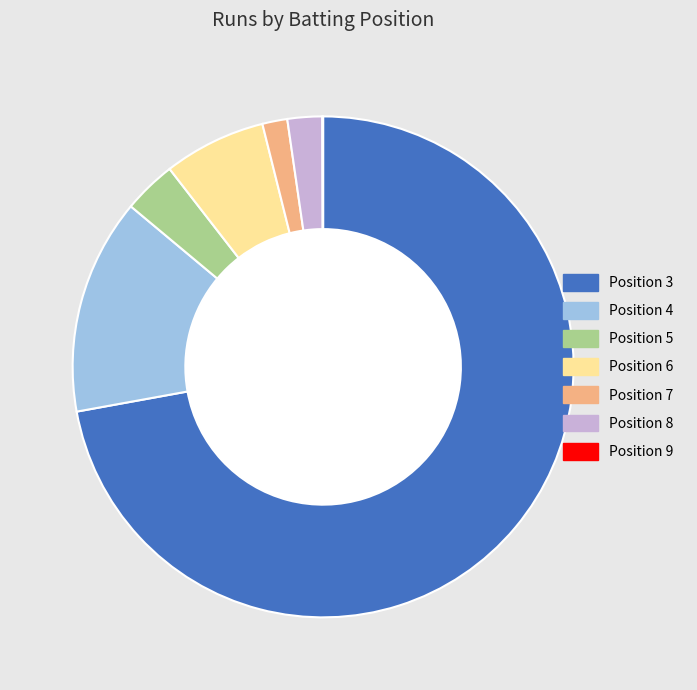

Combined, do Position 7 and Position 4 account for over 50%?

No